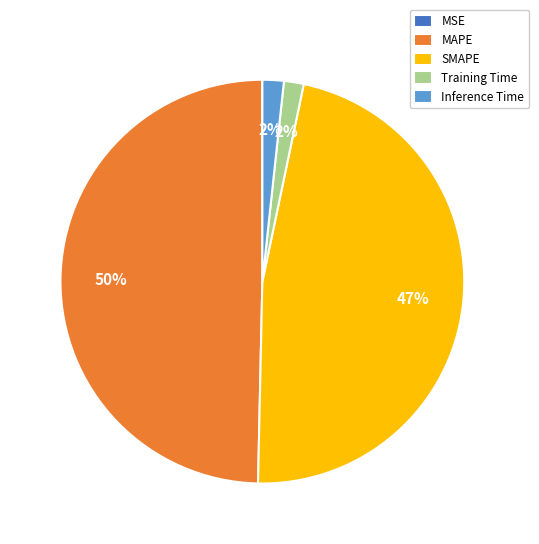

Is the sum of MAPE and SMAPE greater than half?

Yes